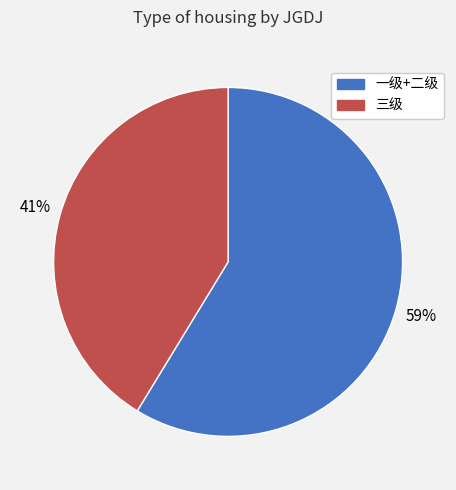

How many segments does this pie chart have?

2